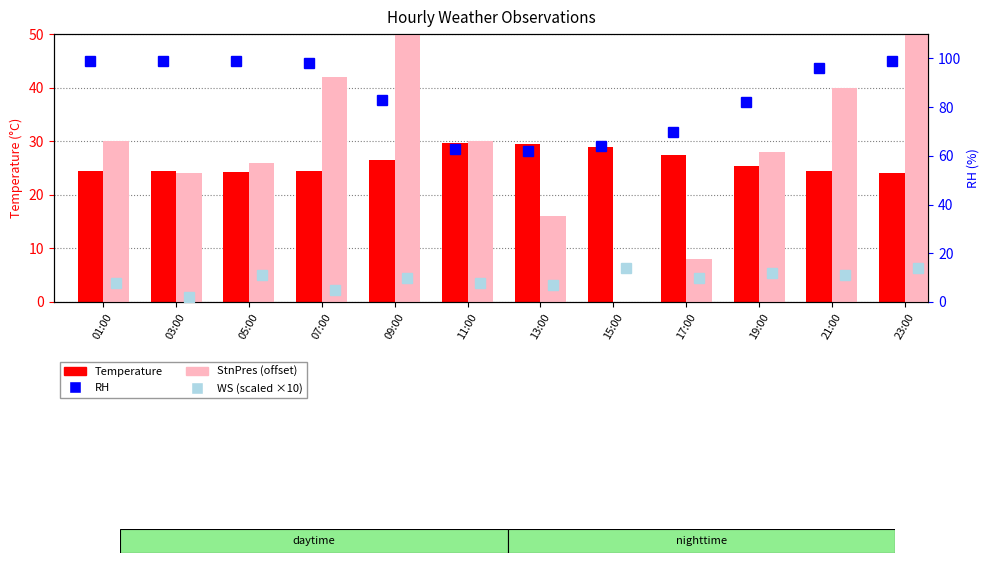

What is the total value across all series at 23:00?

189.0